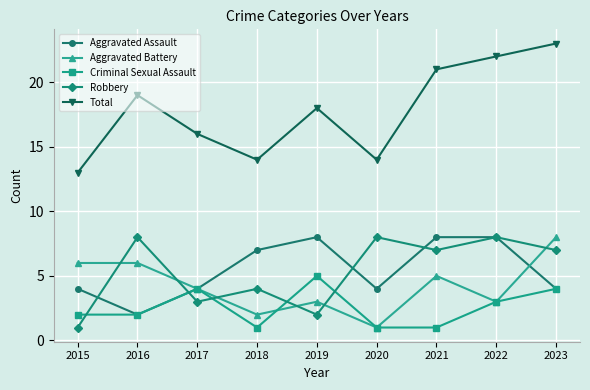

Count the Robbery values in the range 3 to 8.

7